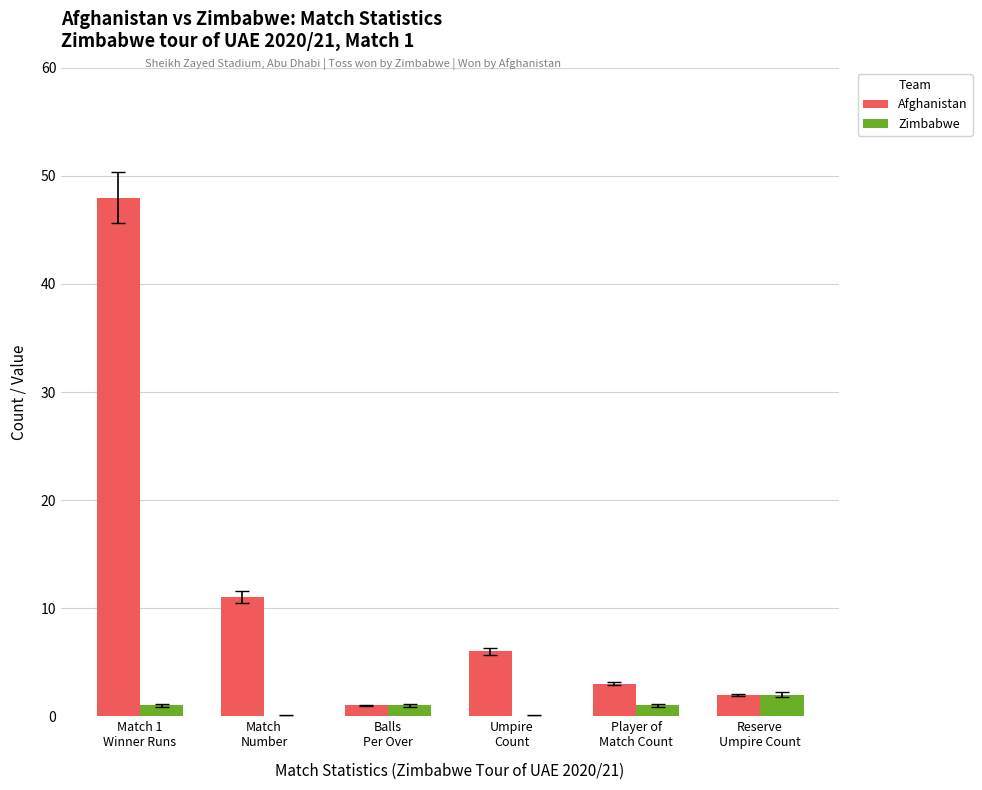

What is the greatest value displayed?

48